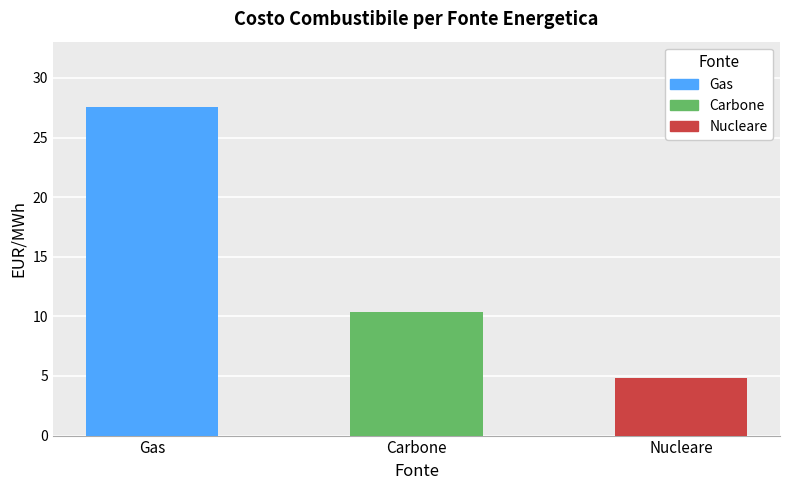

What value does the data have at Nucleare?

4.8